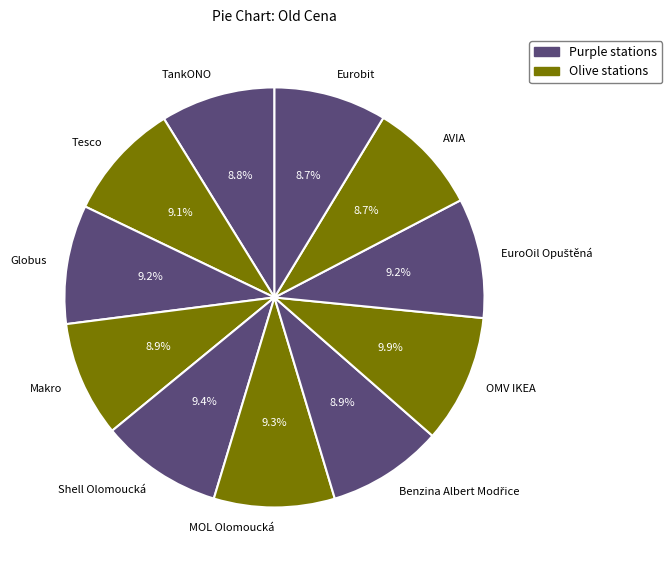

Combined, do Eurobit and AVIA account for over 50%?

No